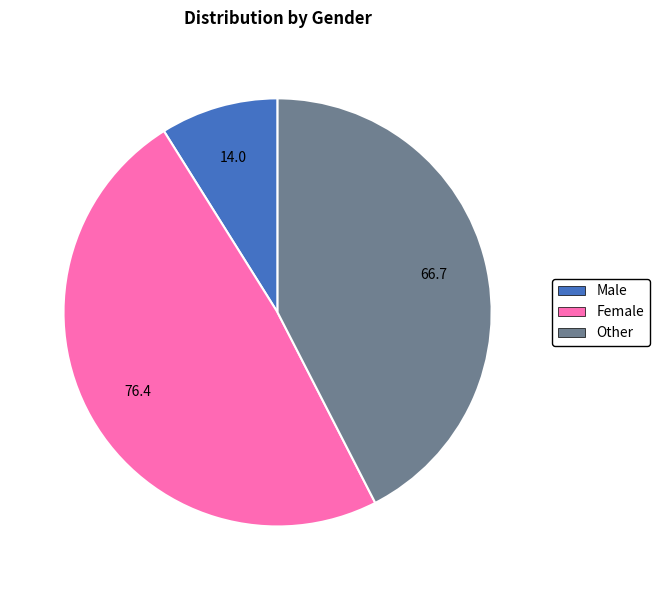

The Female slice represents 49% of the pie. True or false?

True